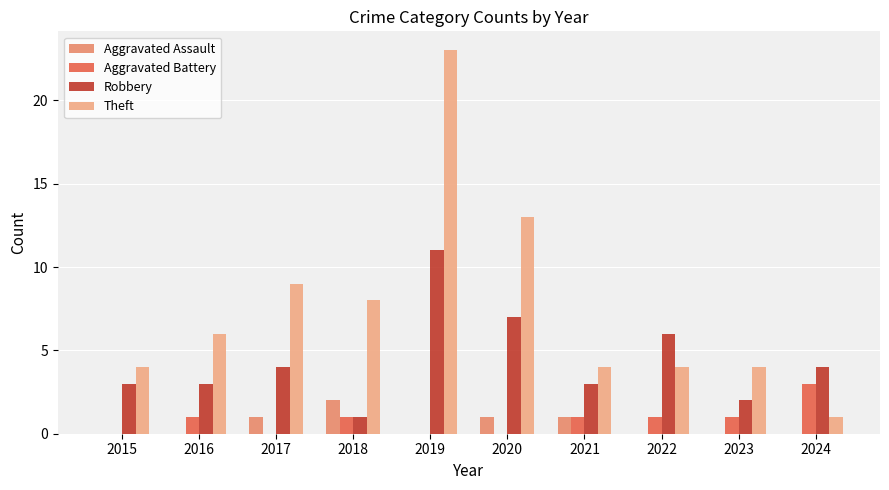

Which series has the largest total across all categories?

Theft